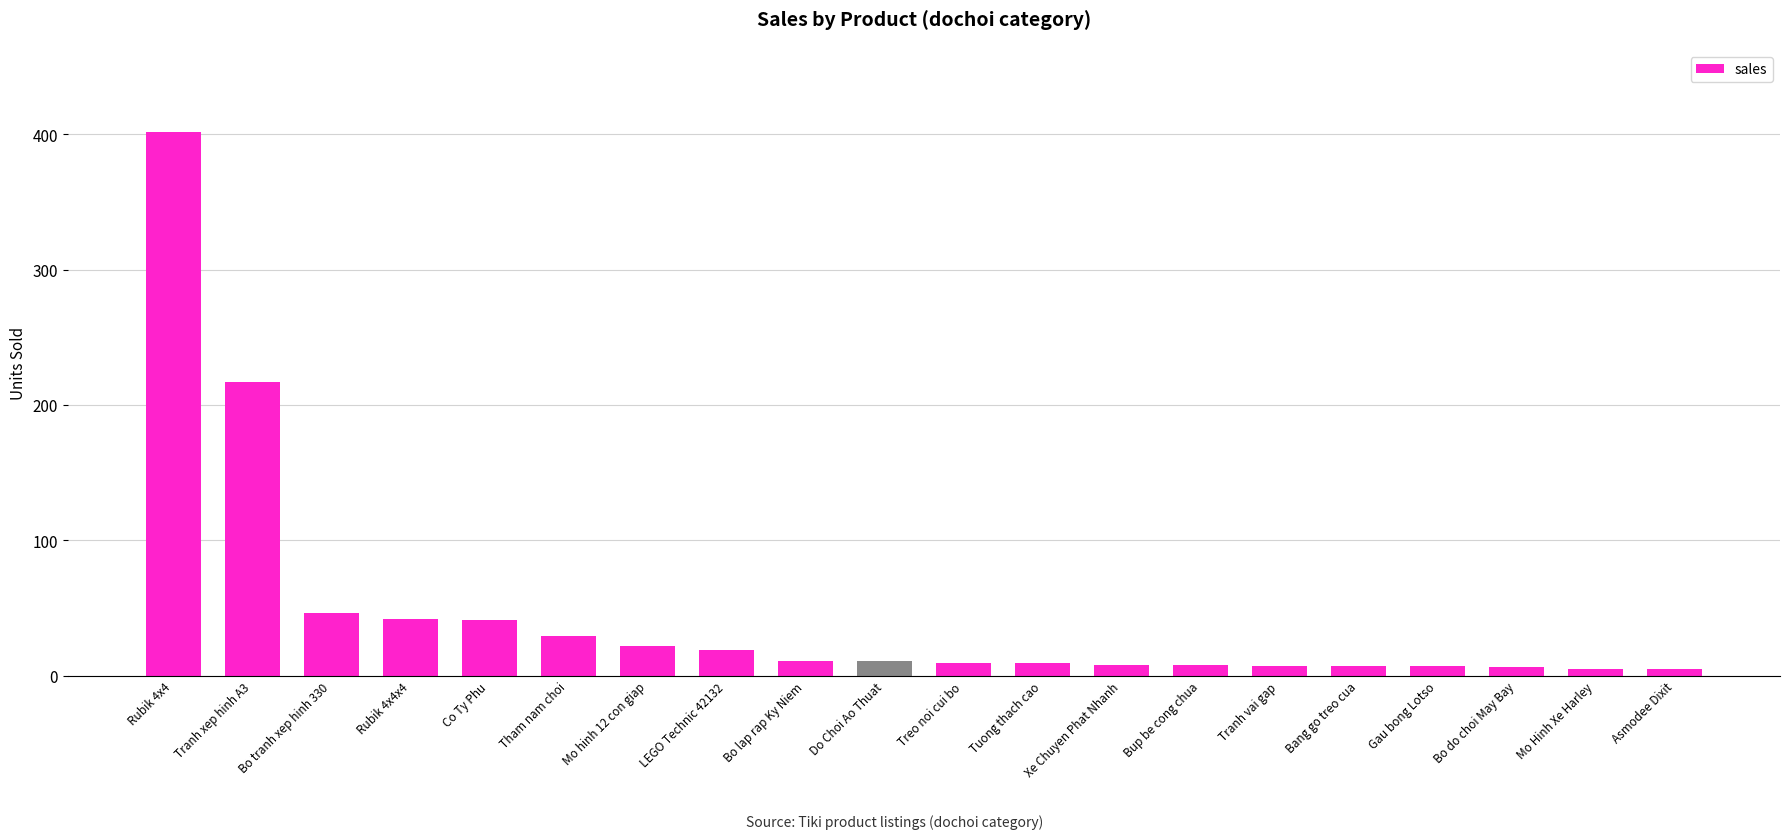

What is the difference between the second highest and minimum values?

212